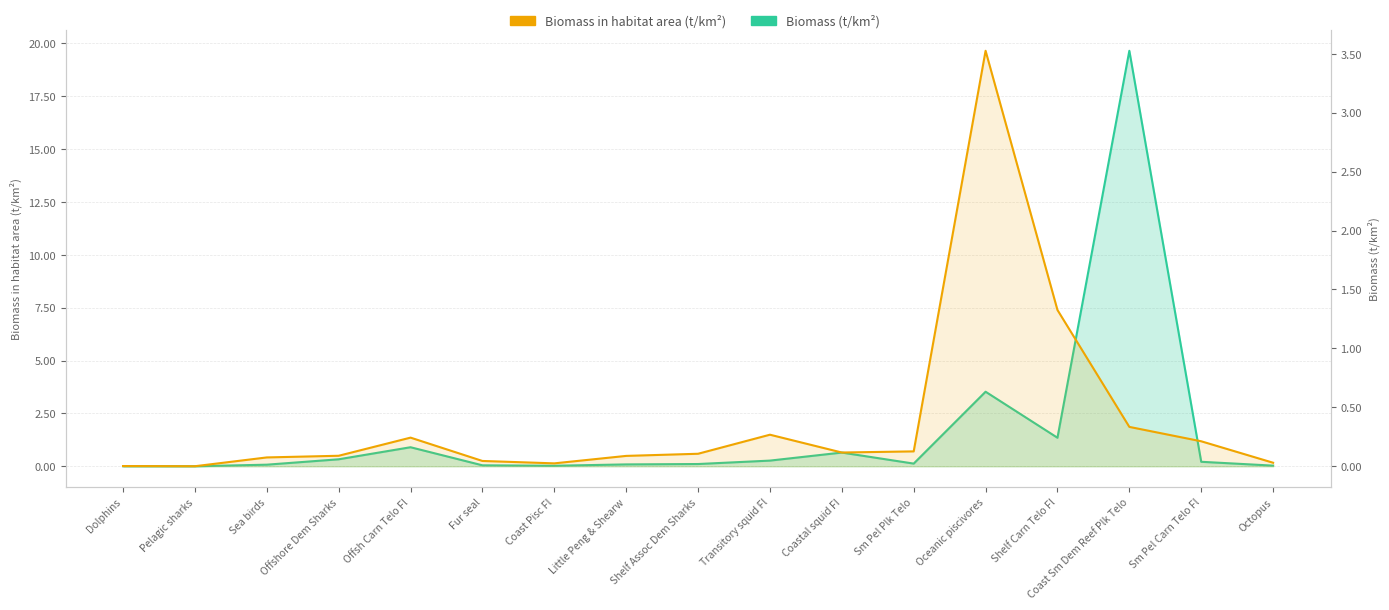

How many lines are shown in the chart?

2